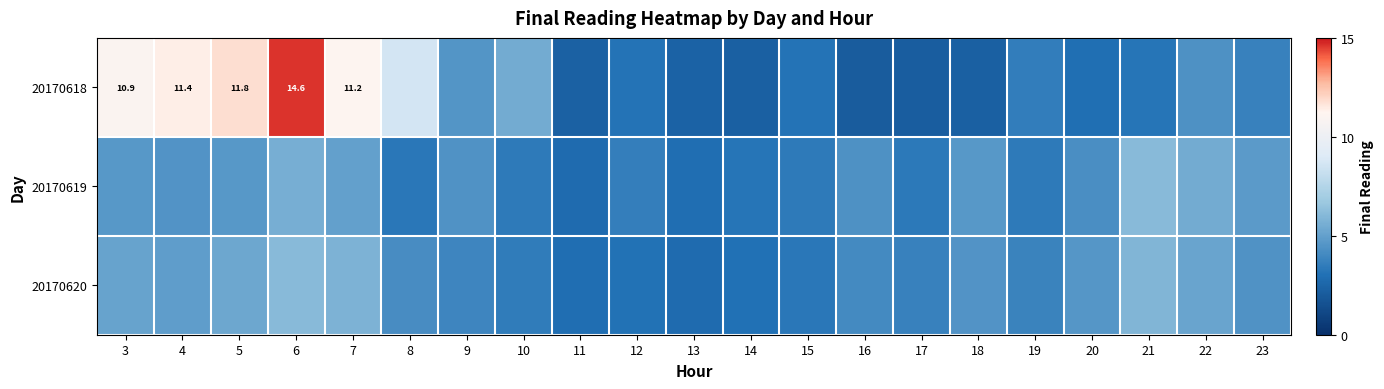

Where does the 20170620 series first go above 4?

3